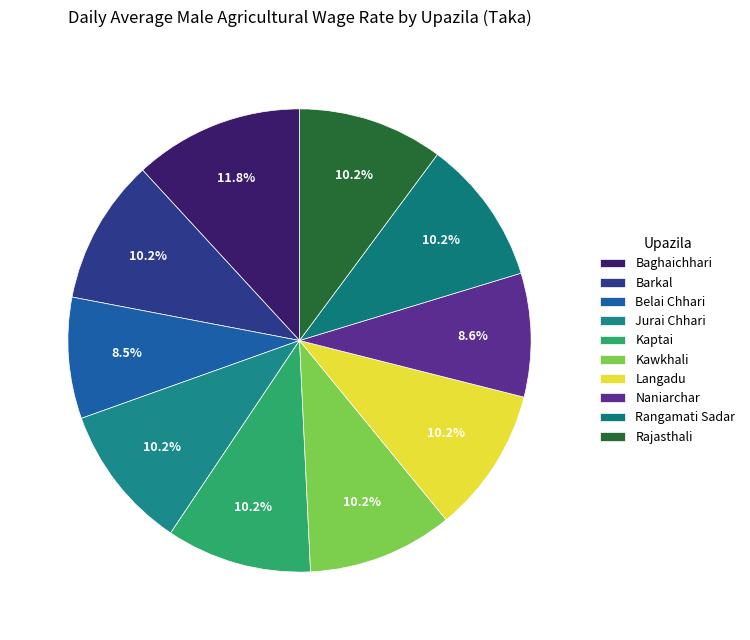

To the nearest percent, what is the average slice percentage?

10%